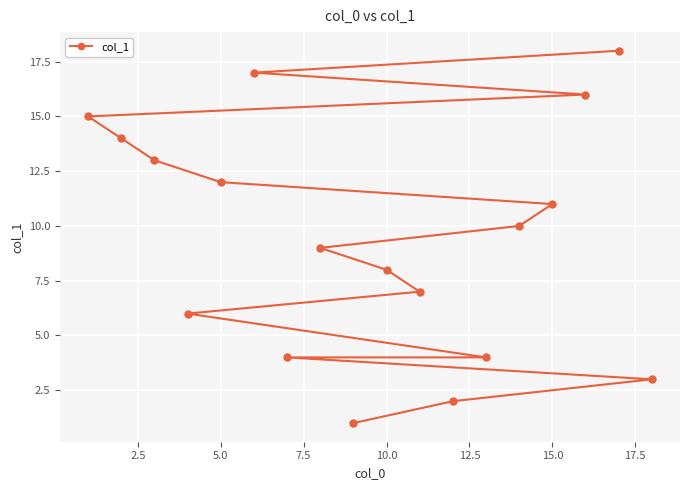

Reading left to right, what are all the values shown in this chart?

15	14	13	6	12	17	4	9	1	8	7	2	4	10	11	16	18	3